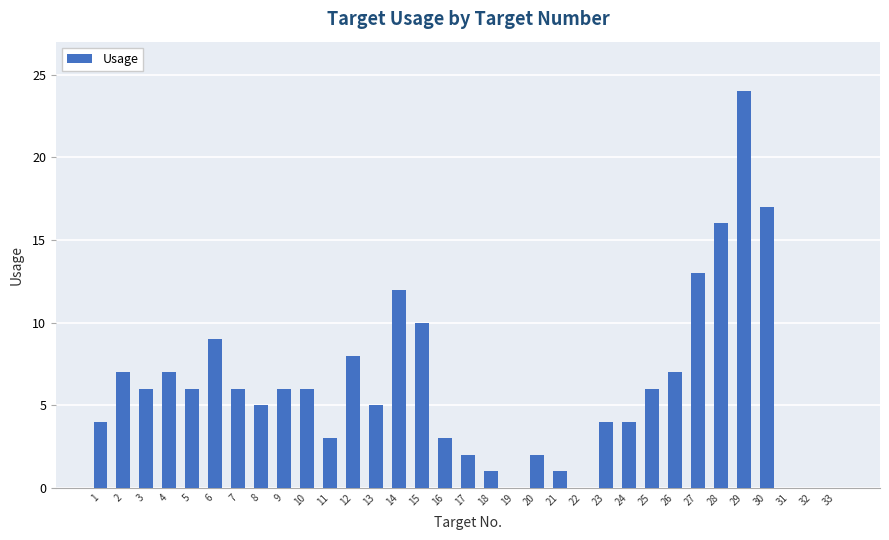

Reading left to right, list all the values displayed in this chart.

1=4	2=7	3=6	4=7	5=6	6=9	7=6	8=5	9=6	10=6	11=3	12=8	13=5	14=12	15=10	16=3	17=2	18=1	19=0	20=2	21=1	22=0	23=4	24=4	25=6	26=7	27=13	28=16	29=24	30=17	31=0	32=0	33=0